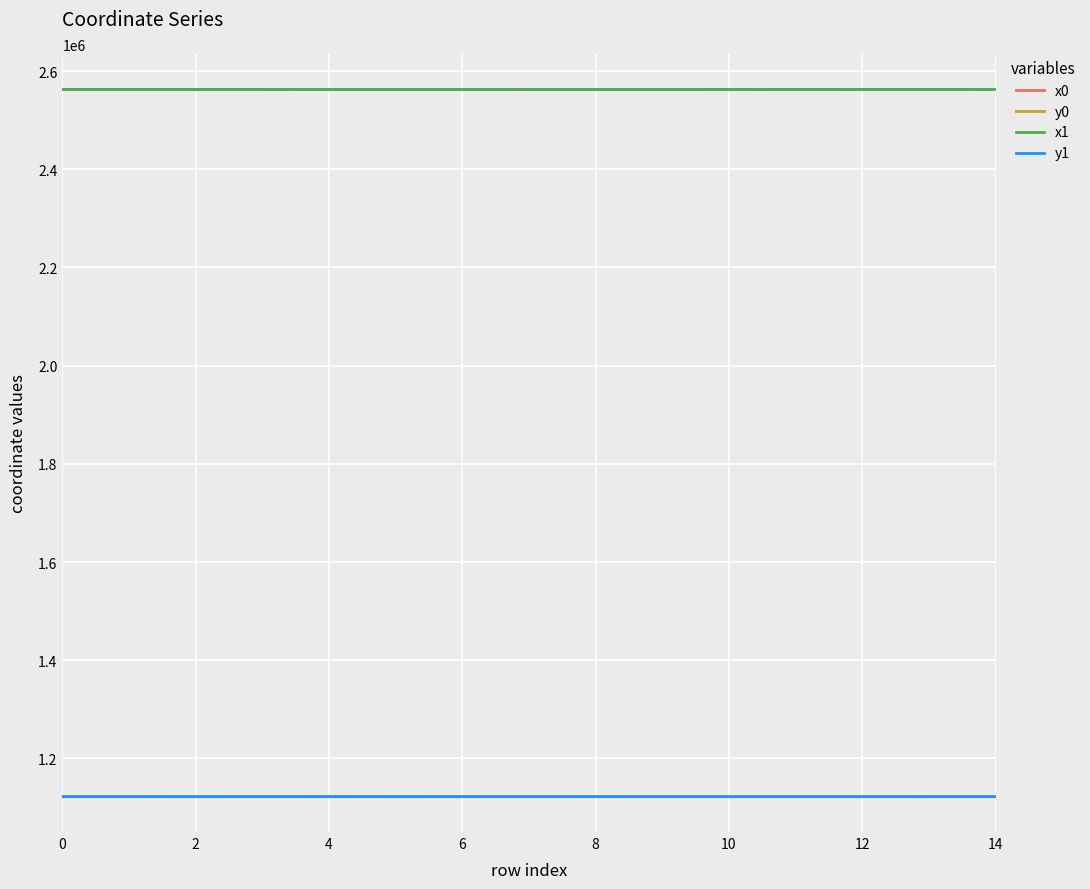

True or false: x1 and y1 cross at least once.

False